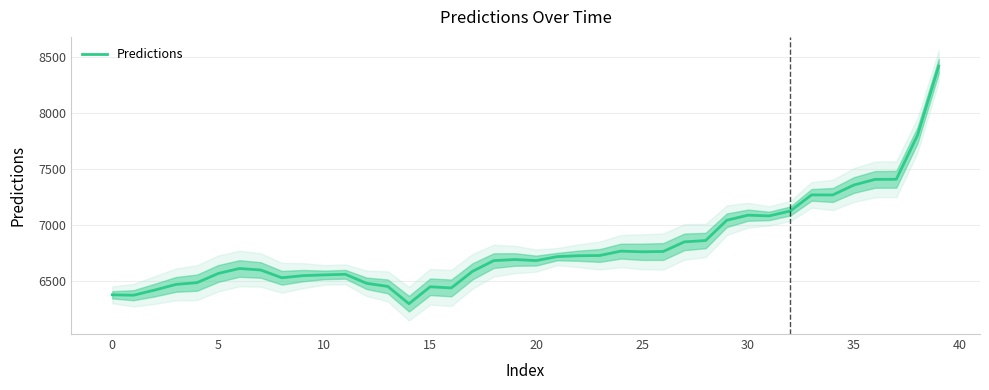

How many points are higher than both their immediate neighbors (excluding endpoints)?

7